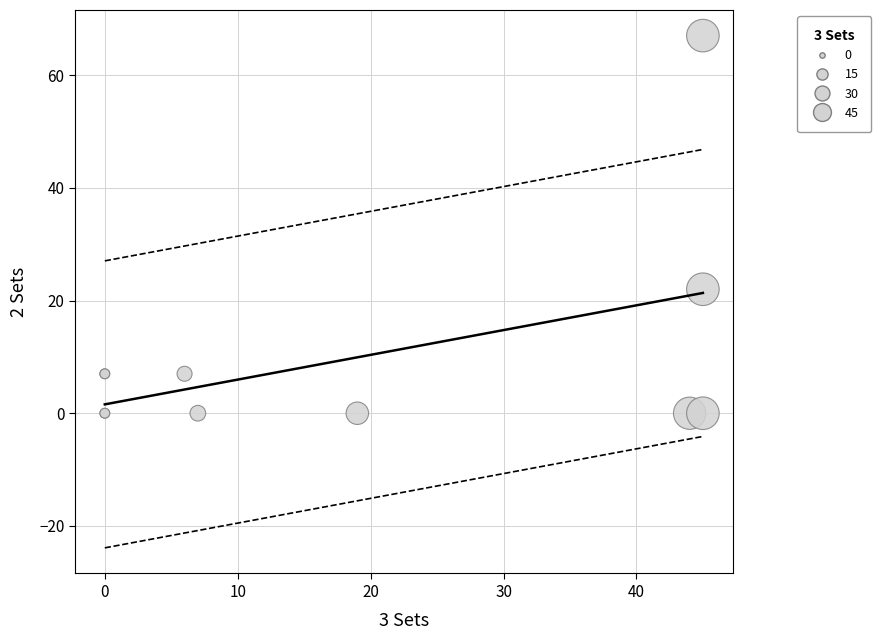

What Y value in the scatter plot is closest to 33?

22